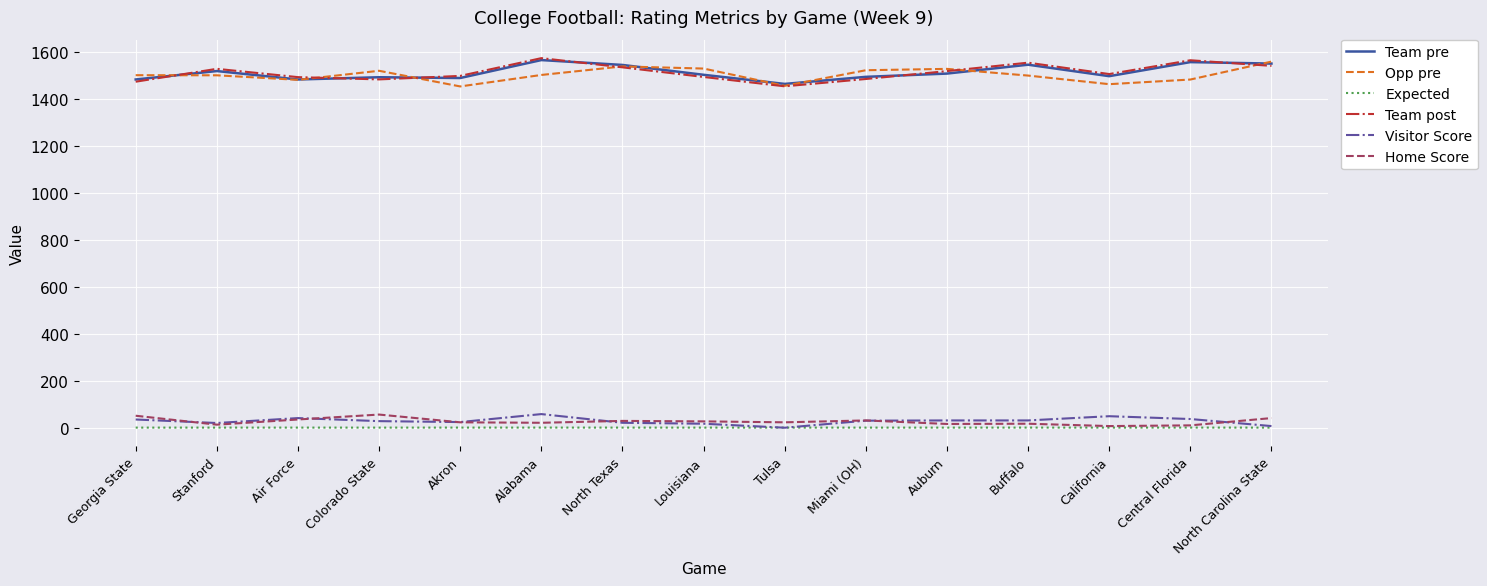

True or false: Home Score and Visitor Score intersect in this chart.

True